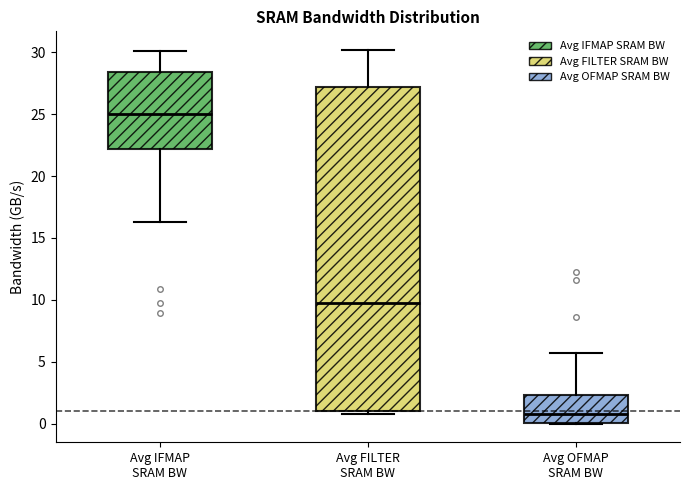

Which box has the highest median line?

Avg IFMAP SRAM BW